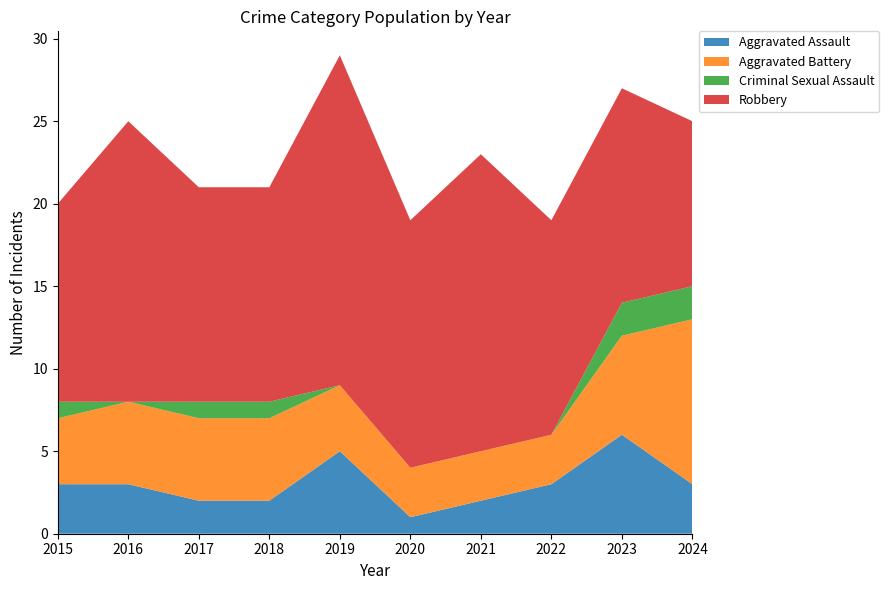

Reading right to left, transcribe all the data shown in this chart.

Aggravated Assault: 2024=3	2023=6	2022=3	2021=2	2020=1	2019=5	2018=2	2017=2	2016=3	2015=3
Aggravated Battery: 2024=10	2023=6	2022=3	2021=3	2020=3	2019=4	2018=5	2017=5	2016=5	2015=4
Criminal Sexual Assault: 2024=2	2023=2	2022=0	2021=0	2020=0	2019=0	2018=1	2017=1	2016=0	2015=1
Robbery: 2024=10	2023=13	2022=13	2021=18	2020=15	2019=20	2018=13	2017=13	2016=17	2015=12